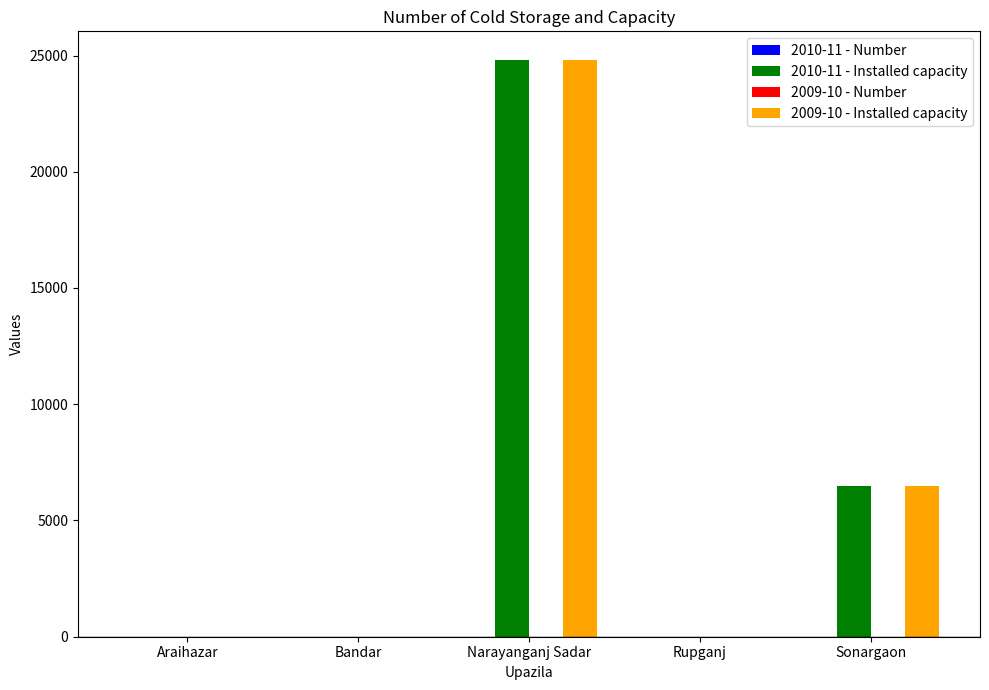

At which category does the chart reach its peak across all series?

Narayanganj Sadar